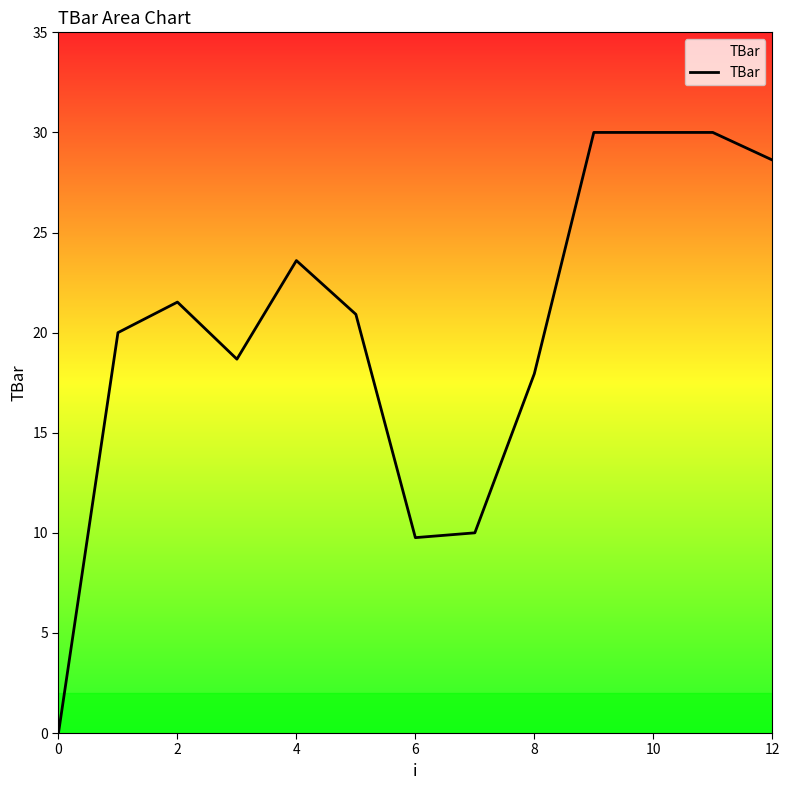

What is the difference between the maximum and minimum values?

30.0